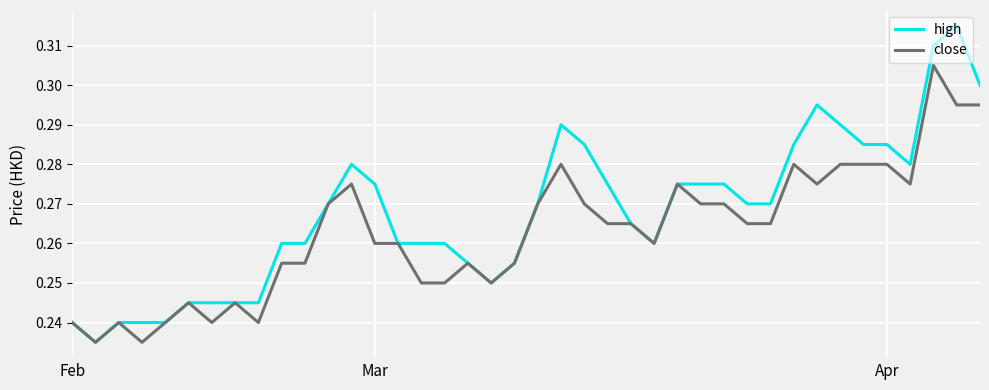

Rank the series by their average value, from highest to lowest.

high, close